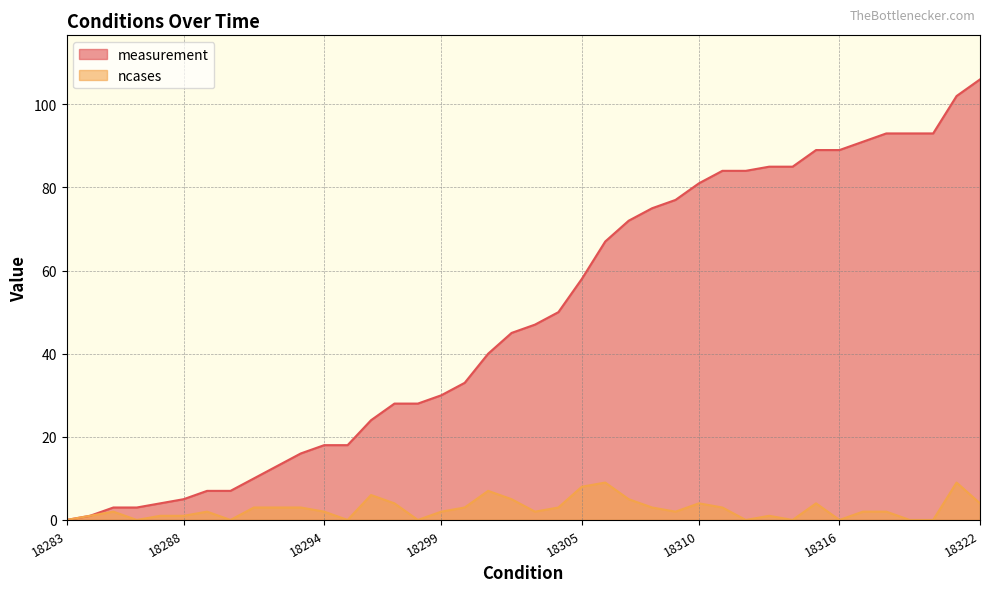

At which label does ncases first exceed 2?

18291